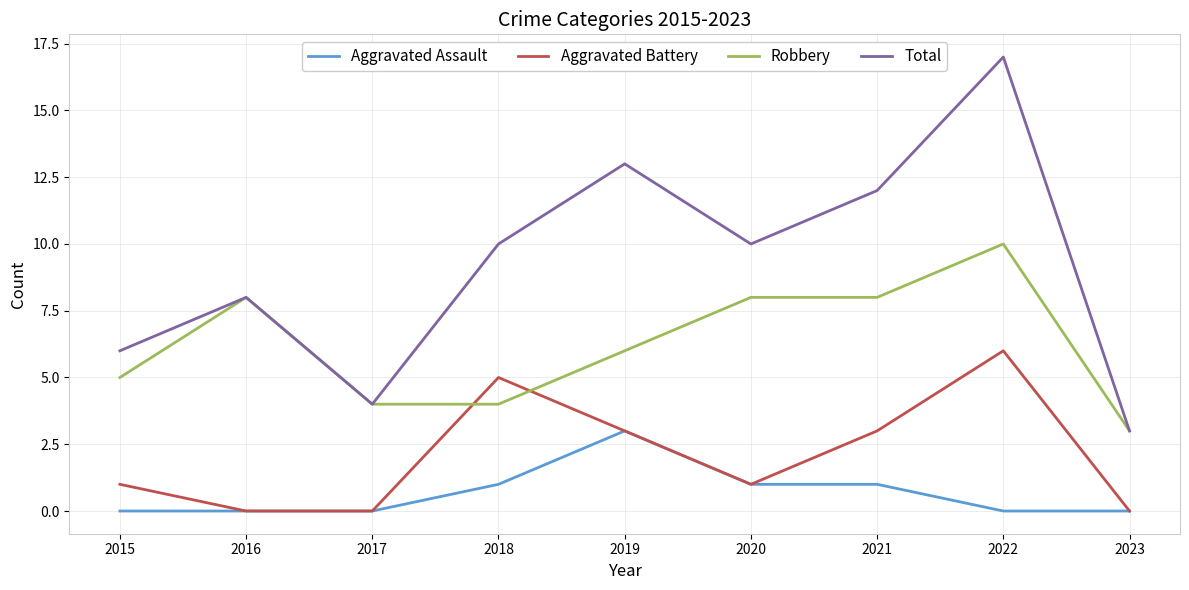

Count the Robbery values in the range 4 to 8.

7